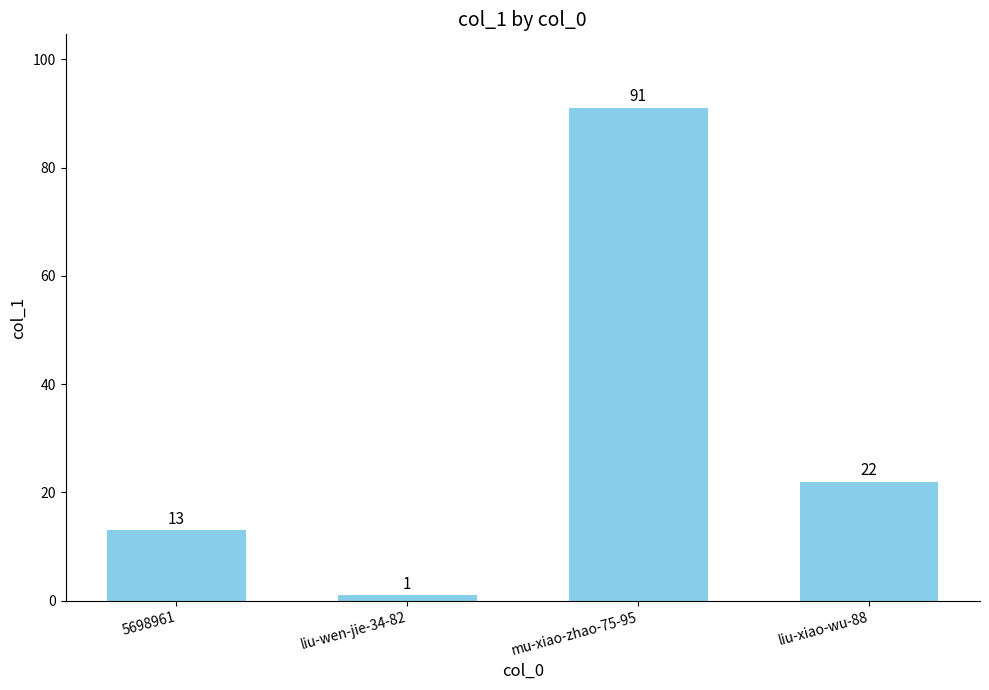

What is the difference between the maximum and minimum values?

90